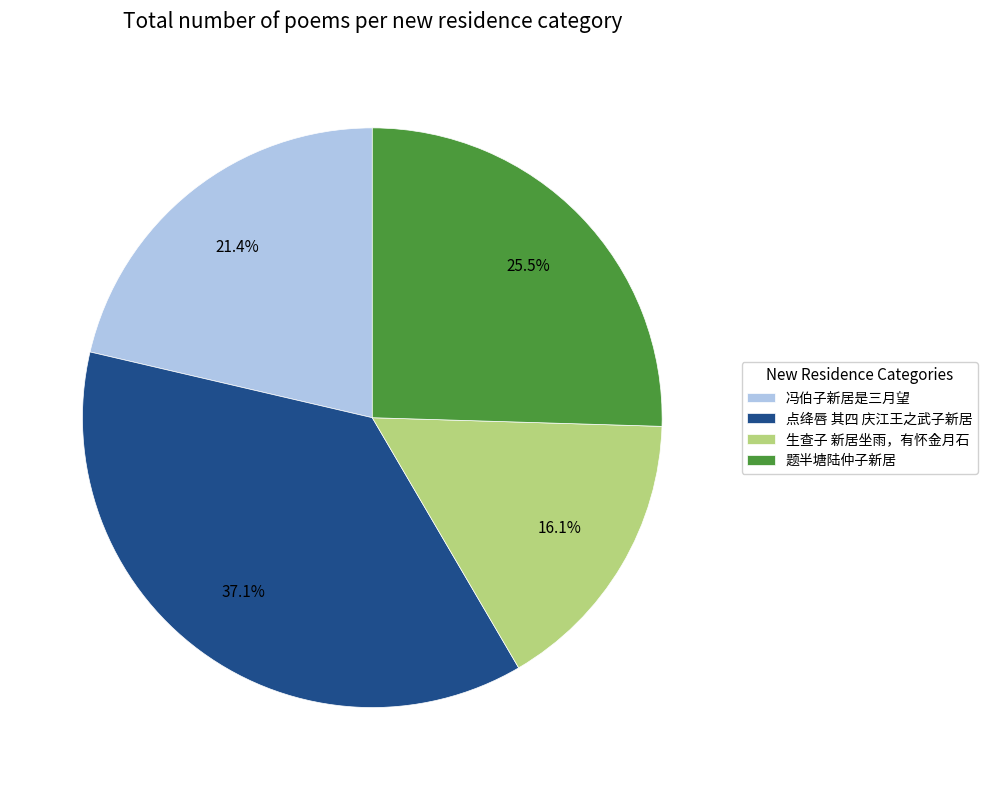

Count the number of slices in the pie.

4